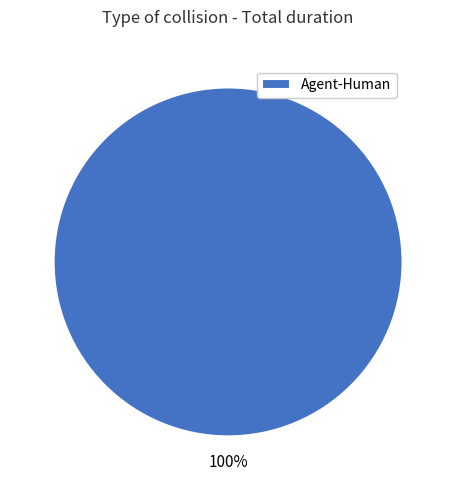

True or false: Agent-Human accounts for 91% of the total.

False